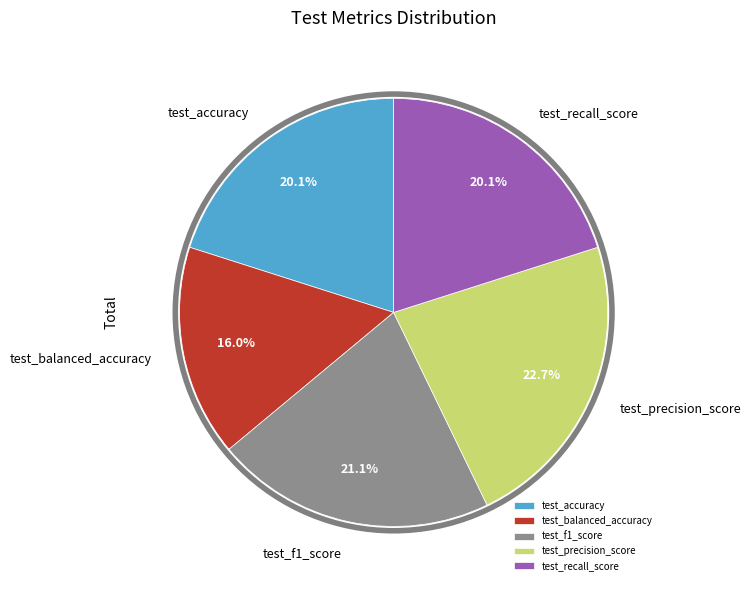

Which category has the smallest portion of the pie?

test_balanced_accuracy